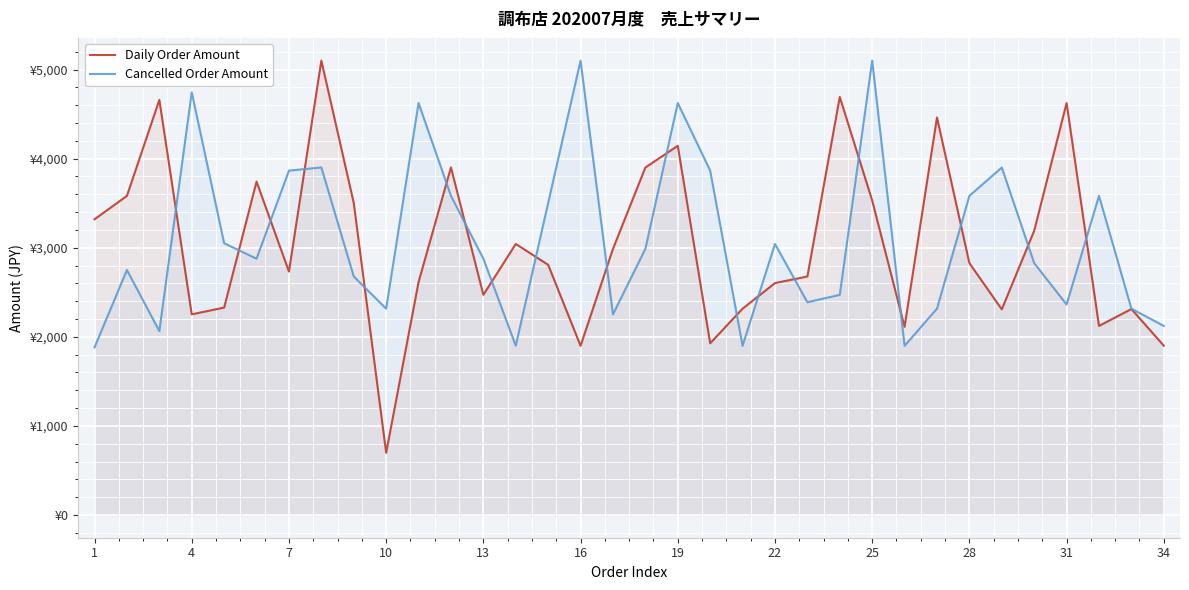

At how many categories does at least one series exceed 1342?

34